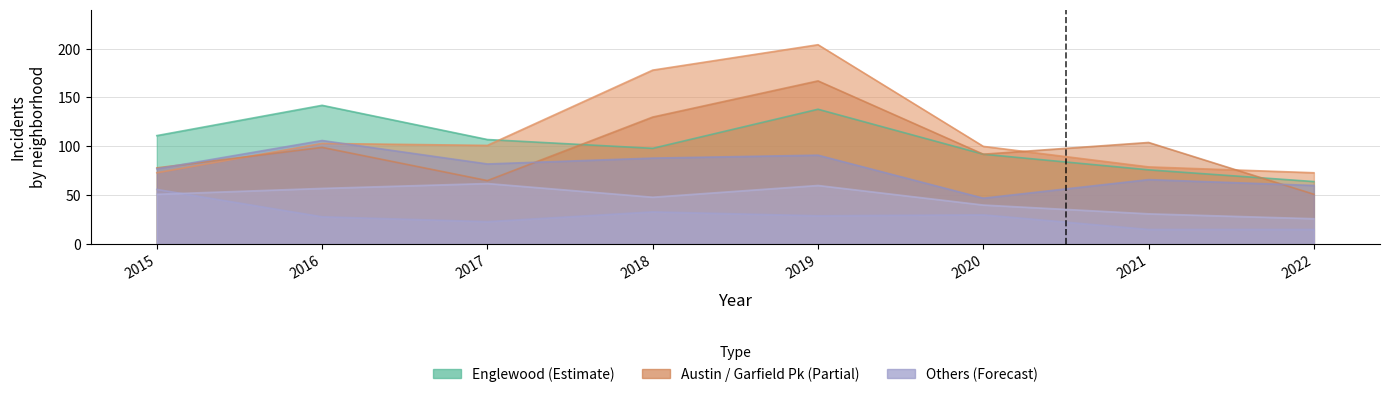

What is the total value across all series at 2022?

289